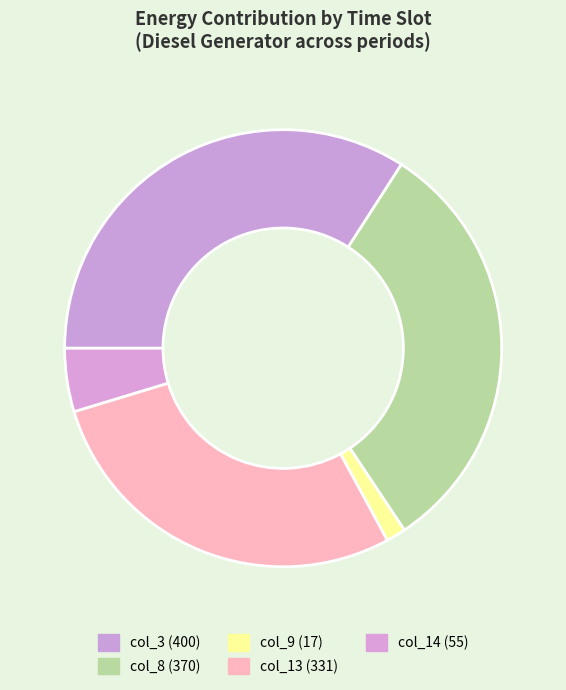

Rank the categories by value from highest to lowest.

col_3 (400), col_8 (370), col_13 (331), col_14 (55), col_9 (17)